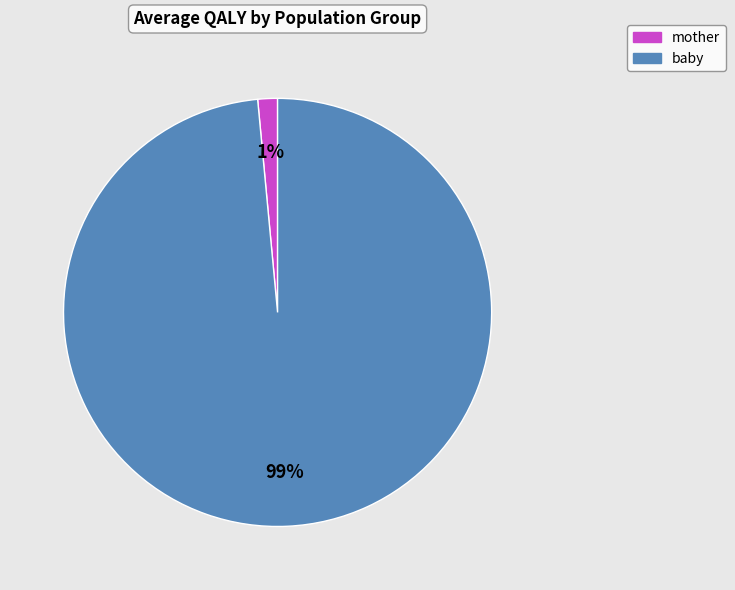

What is the largest slice in the pie chart?

baby